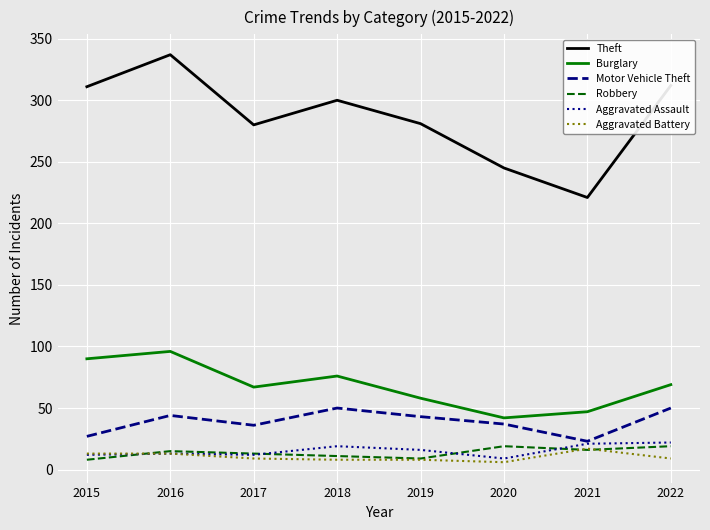

At how many categories does at least one series exceed 142?

8